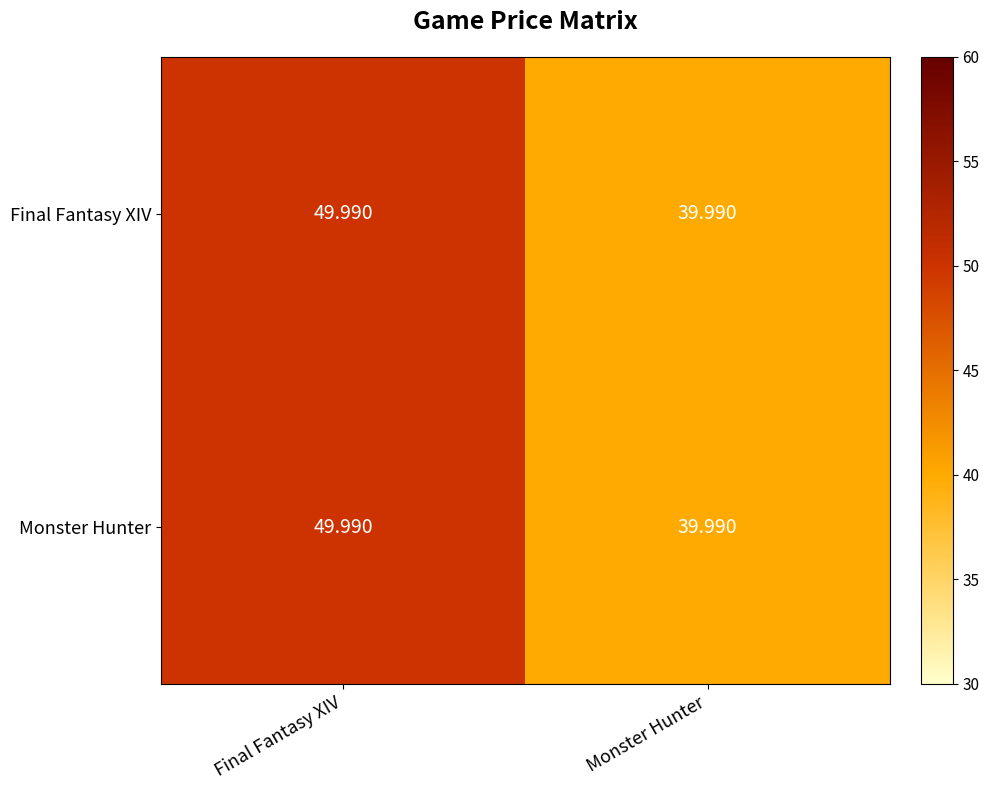

At which category is the sum across all series the highest?

Final Fantasy XIV